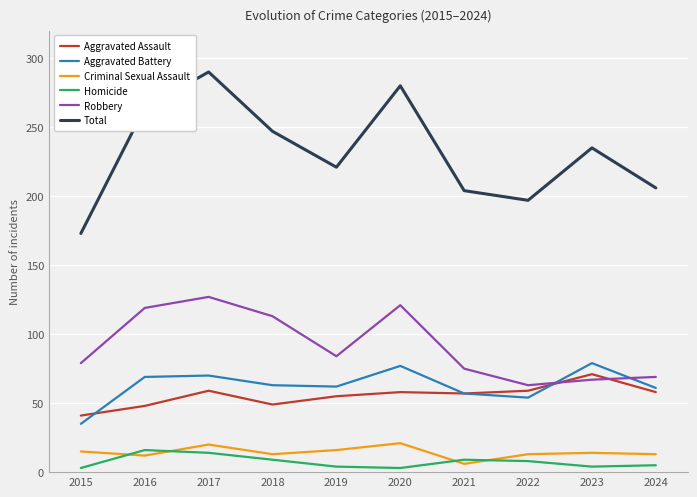

At which label does Robbery first exceed 84?

2016